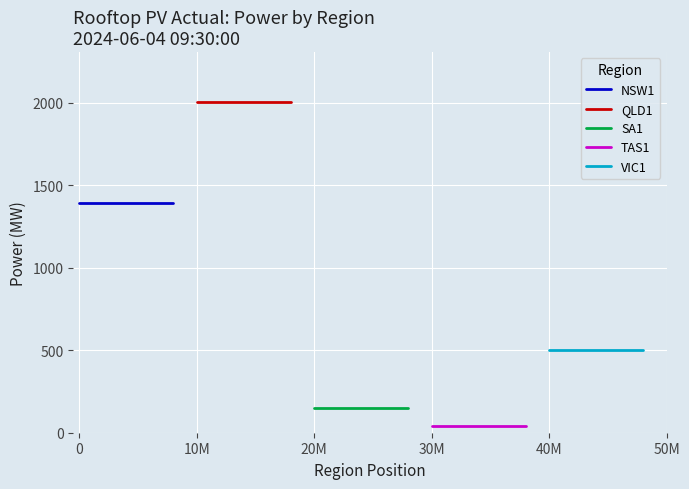

At how many categories does at least one series exceed 893?

2